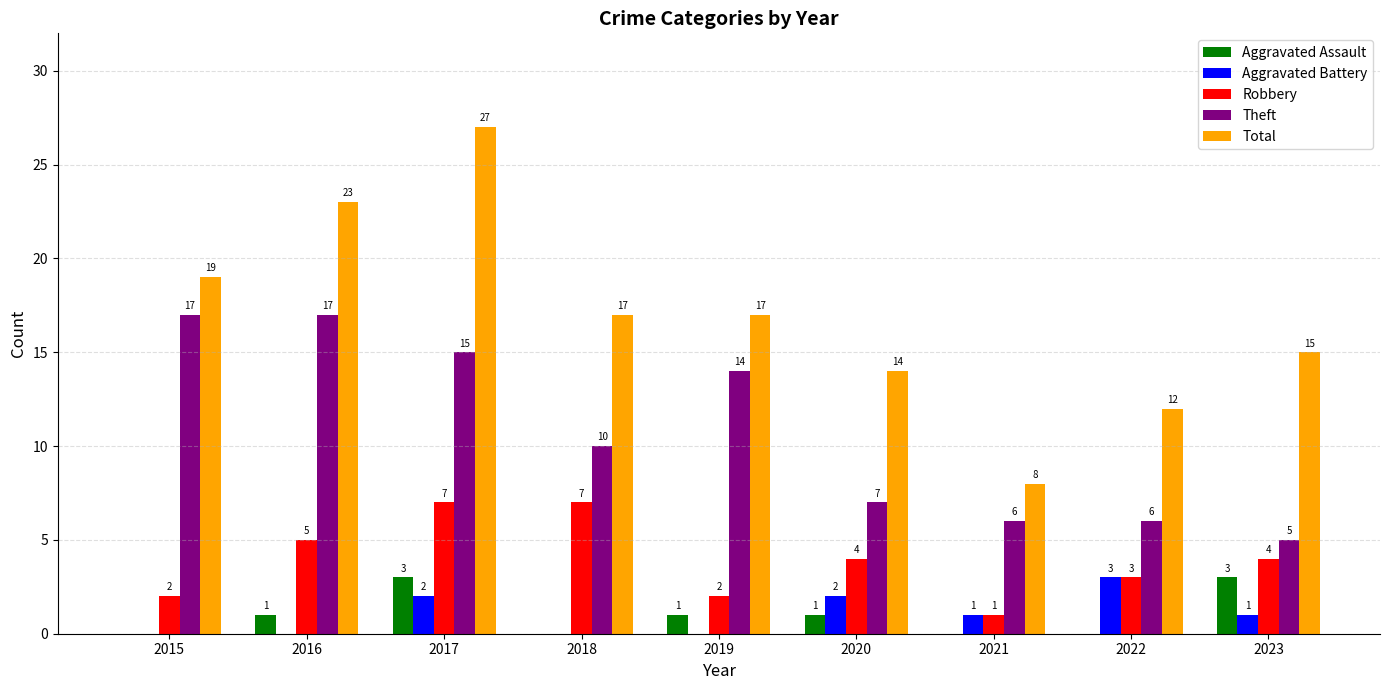

Which series changed the most between 2019 and 2021?

Total